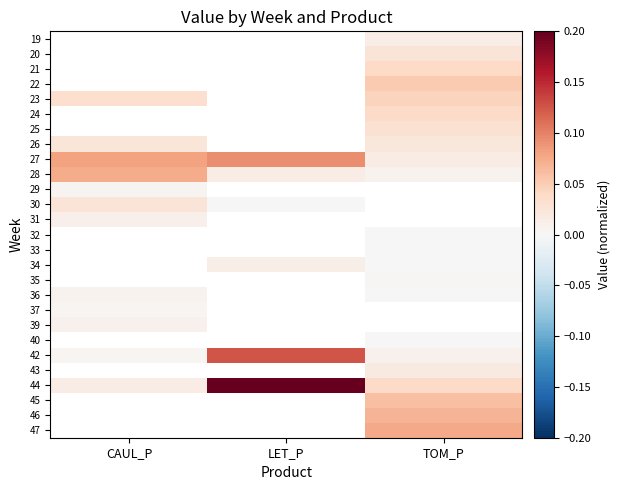

What is the highest value of the 28 series?

0.1